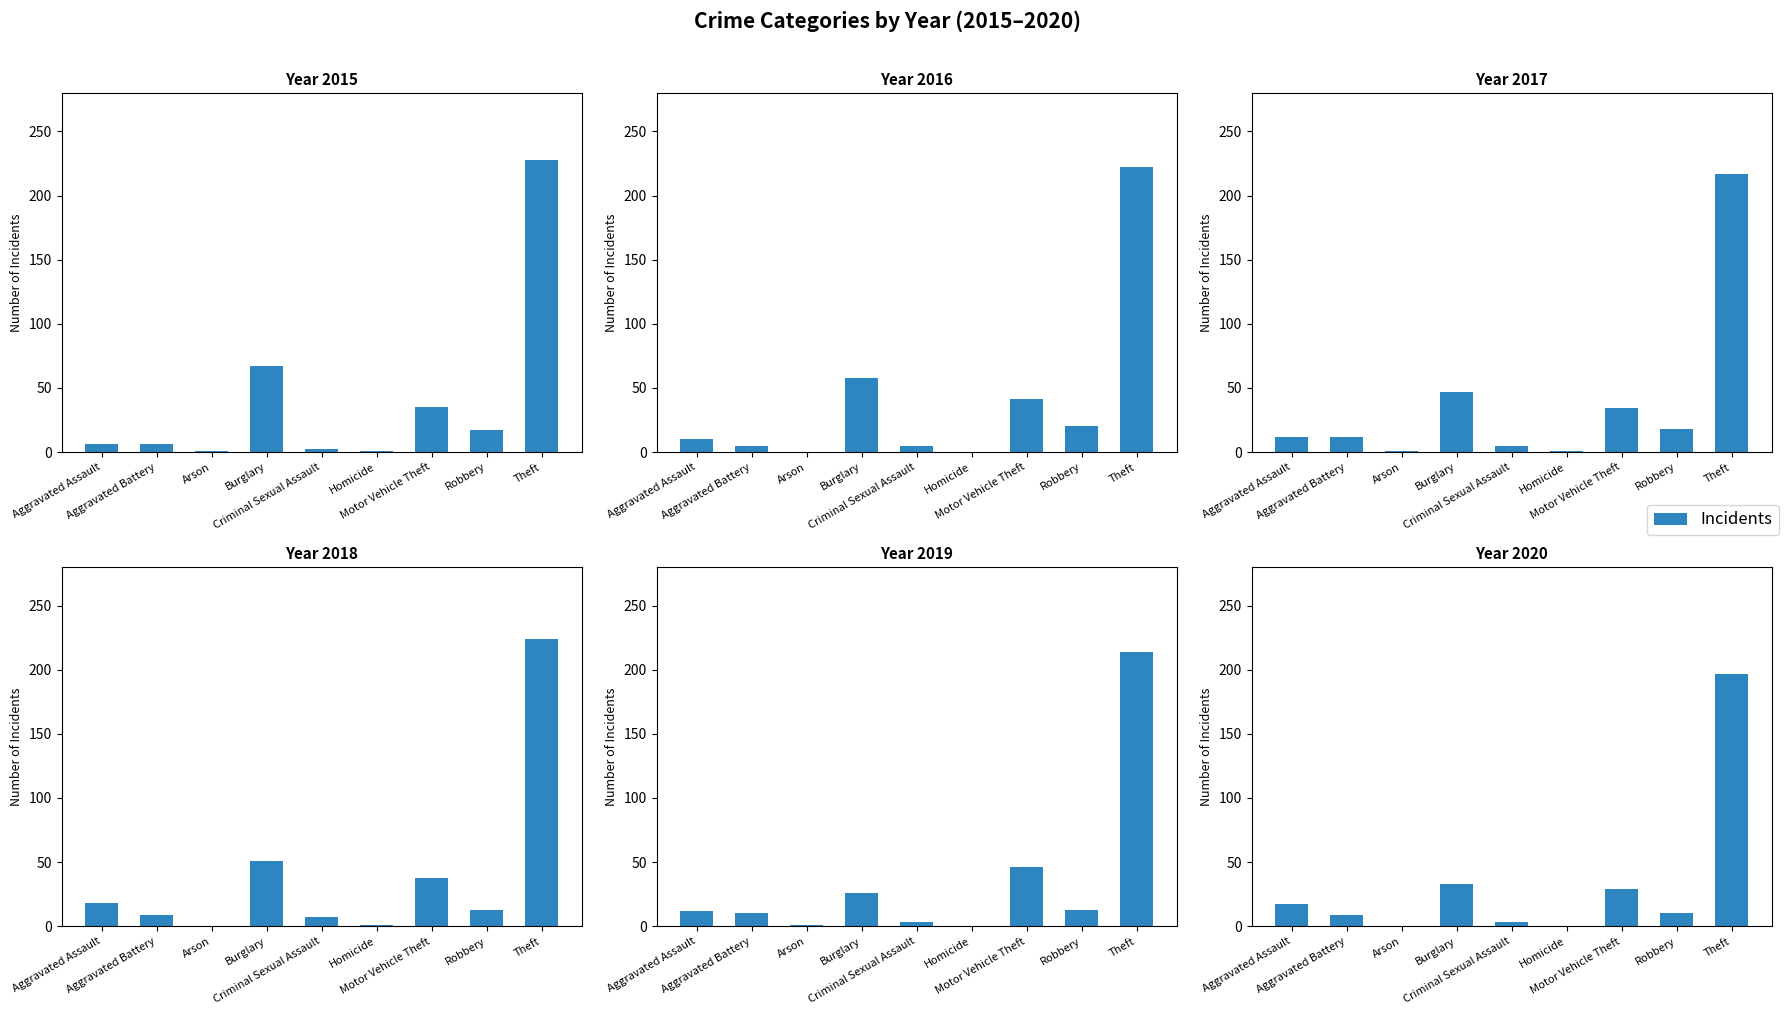

The value at Burglary is 33. True or false?

True